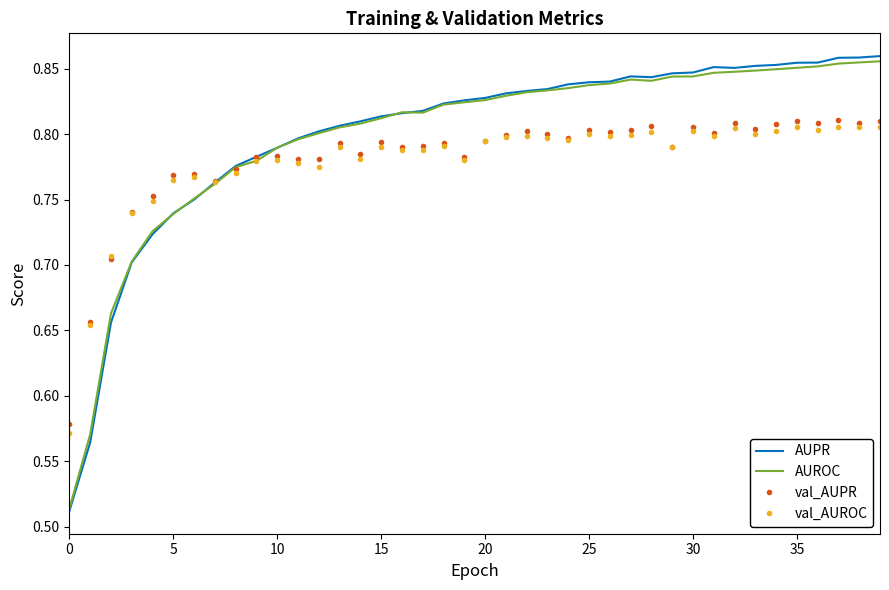

What are all the series names shown in the legend?

AUPR, AUROC, val_AUPR, val_AUROC